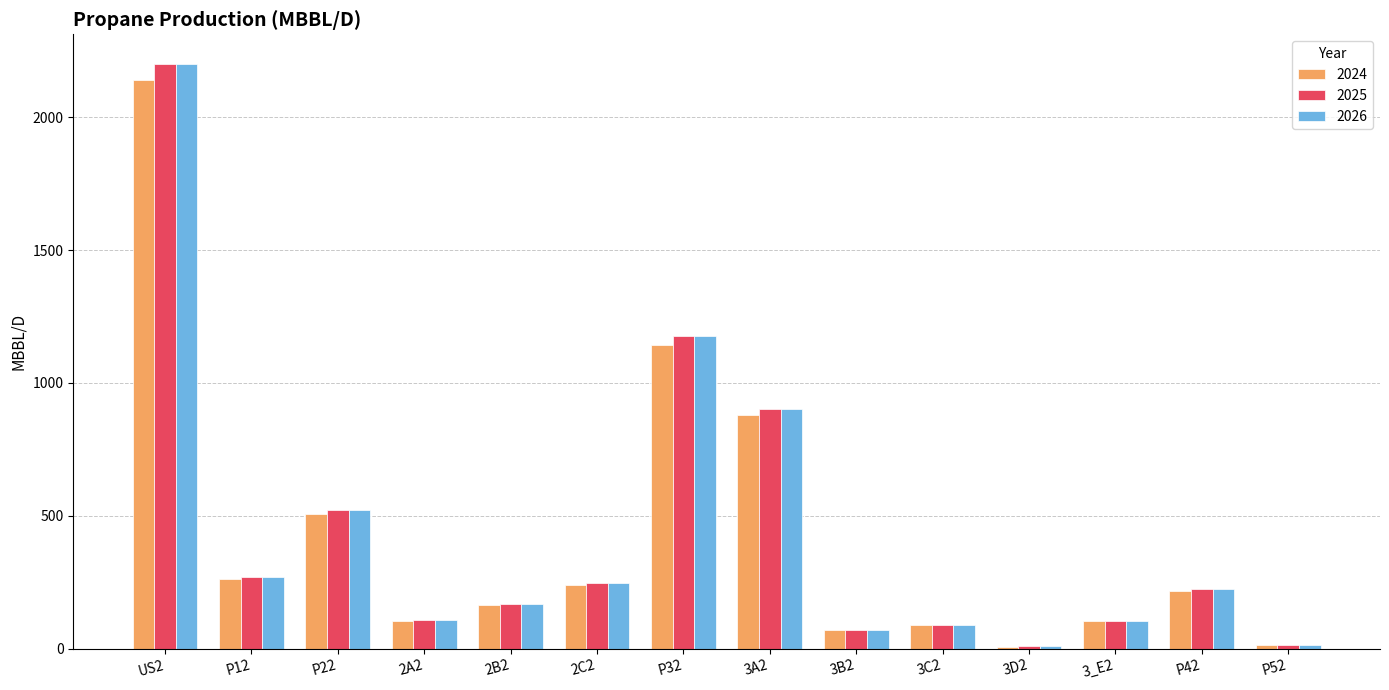

At which category does the chart reach its peak across all series?

US2